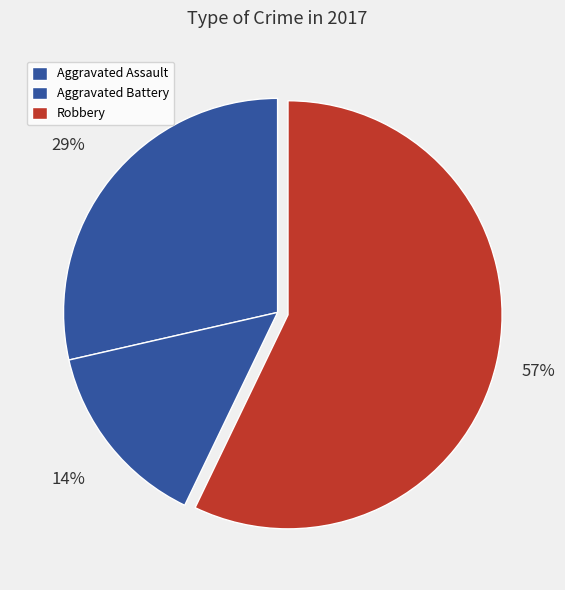

Is there a majority slice in this chart?

Yes